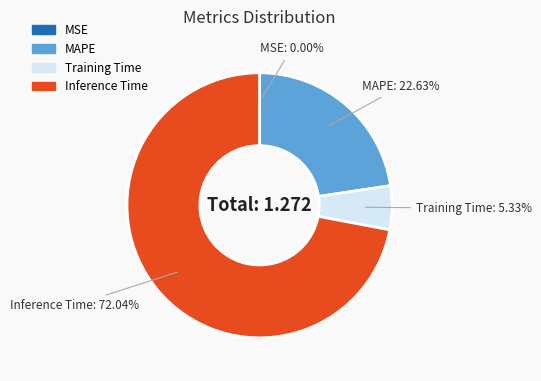

Which category accounts for the majority?

Inference Time